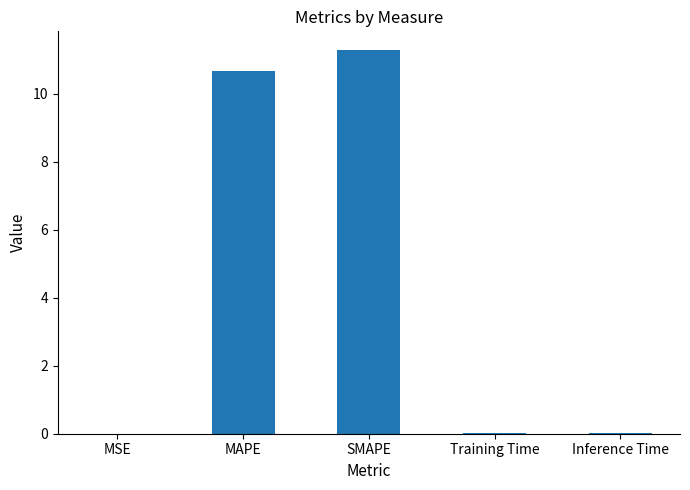

The value at MAPE is 15.6. True or false?

False